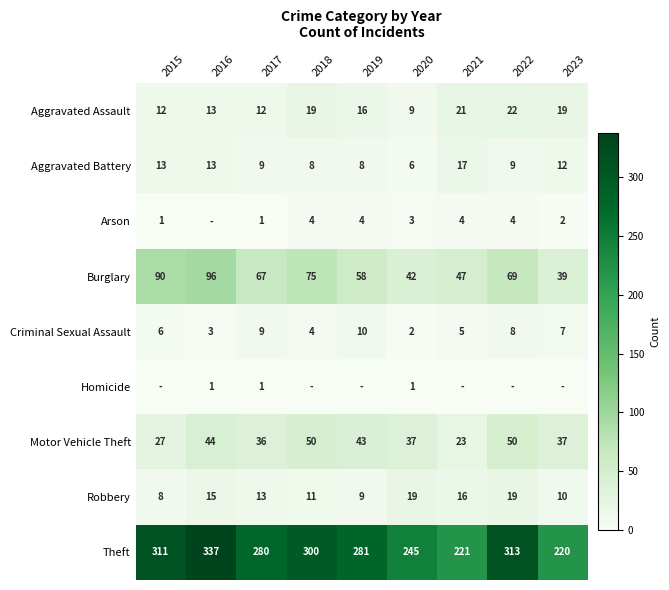

Rank the categories by Burglary value from highest to lowest.

2016, 2015, 2018, 2022, 2017, 2019, 2021, 2020, 2023